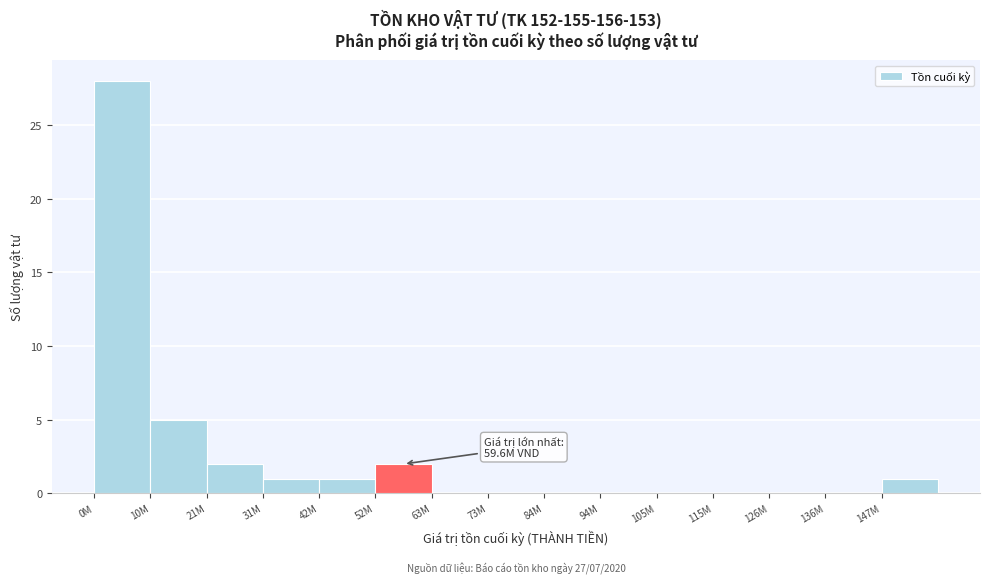

Reading right to left, transcribe all the data shown in this chart.

147M=1	136M=0	126M=0	115M=0	105M=0	94M=0	84M=0	73M=0	63M=0	52M=2	42M=1	31M=1	21M=2	10M=5	0M=28